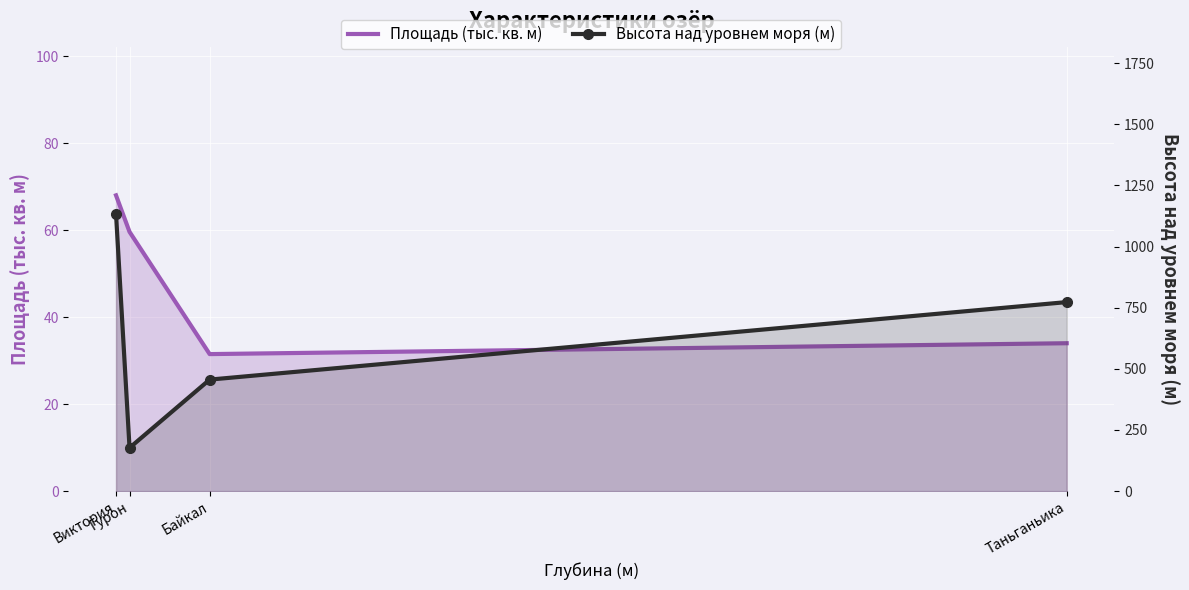

Which series has the largest range (max minus min)?

Высота над уровнем моря (м)